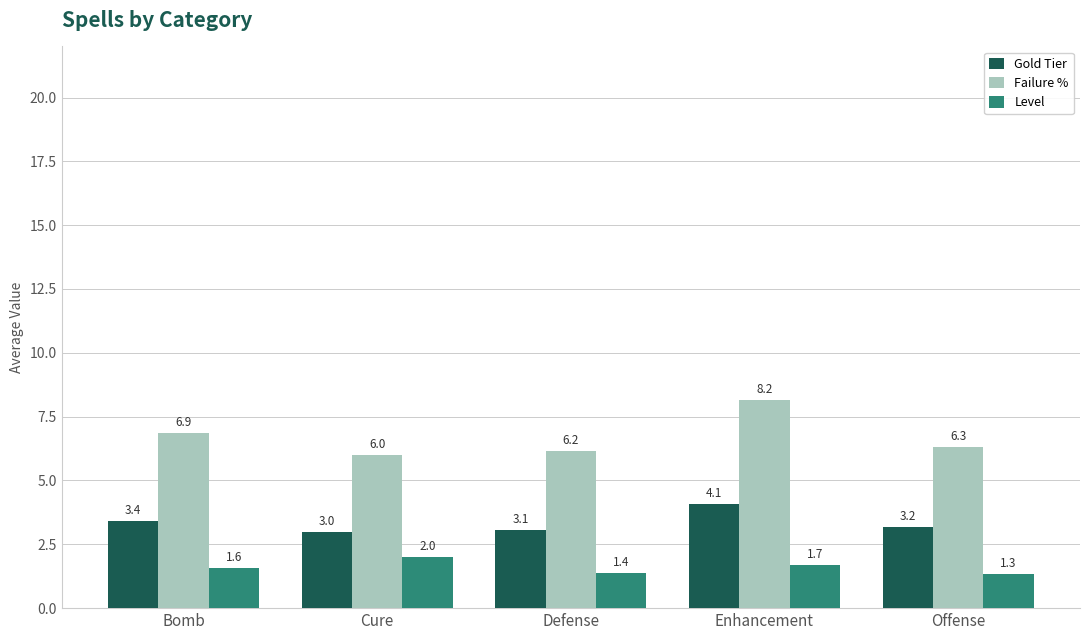

Does the chart contain any negative values?

No